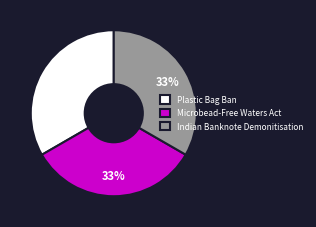

Is Plastic Bag Ban the majority of the pie?

No